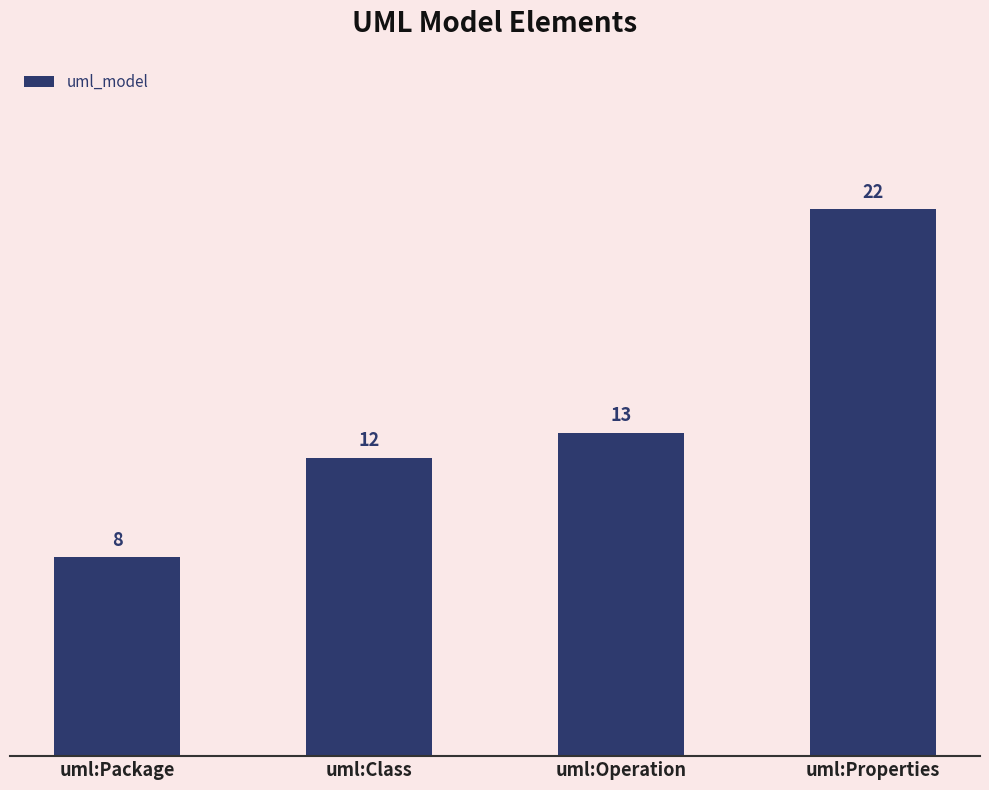

What is the sum of all values?

55